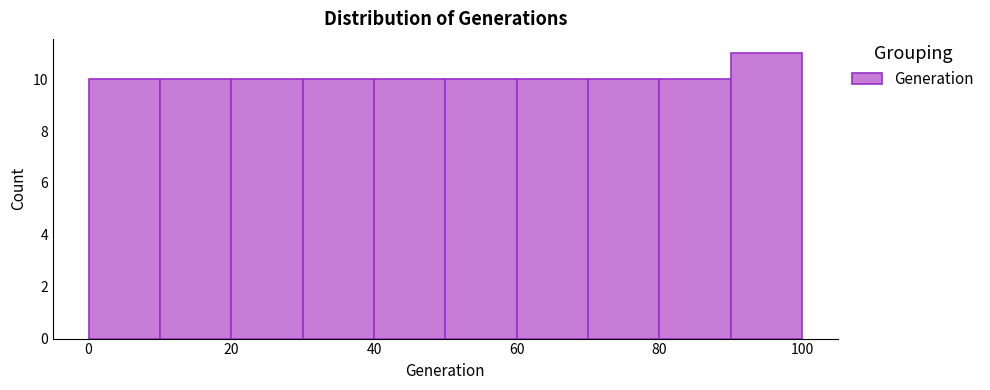

Reading left to right, list every bar in this chart as the range it spans on the x-axis followed by its height. The values are not printed on the chart, so give them approximately, as read against the axis.

0 to 10: 10
10 to 20: 10
20 to 30: 10
30 to 40: 10
40 to 50: 10
50 to 60: 10
60 to 70: 10
70 to 80: 10
80 to 90: 10
90 to 100: 11